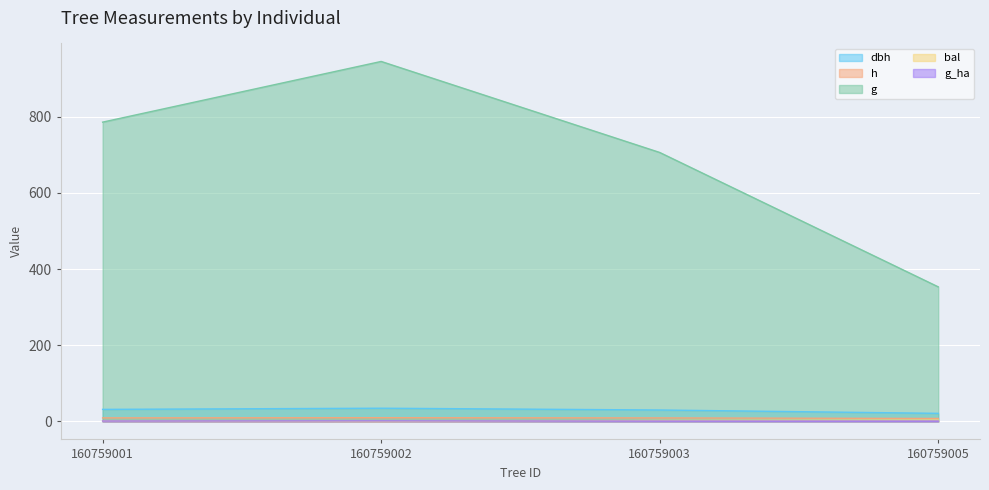

List the labels in order of bal value, smallest first.

160759002, 160759001, 160759003, 160759005